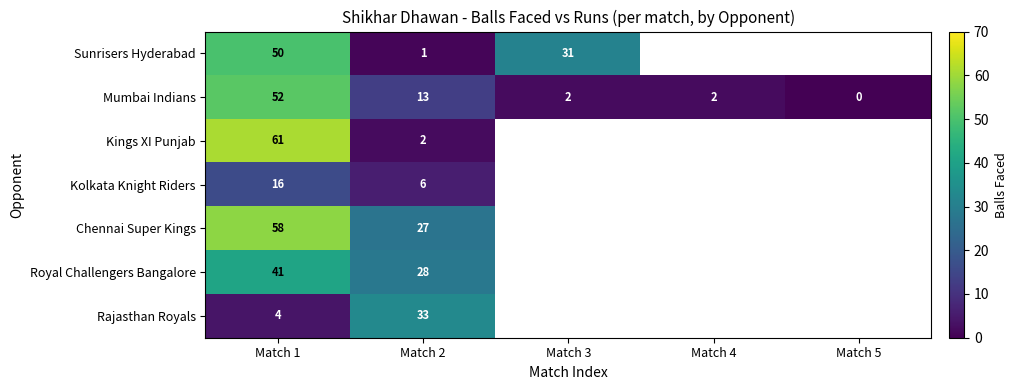

What is the total value across all series at Match 1?

282